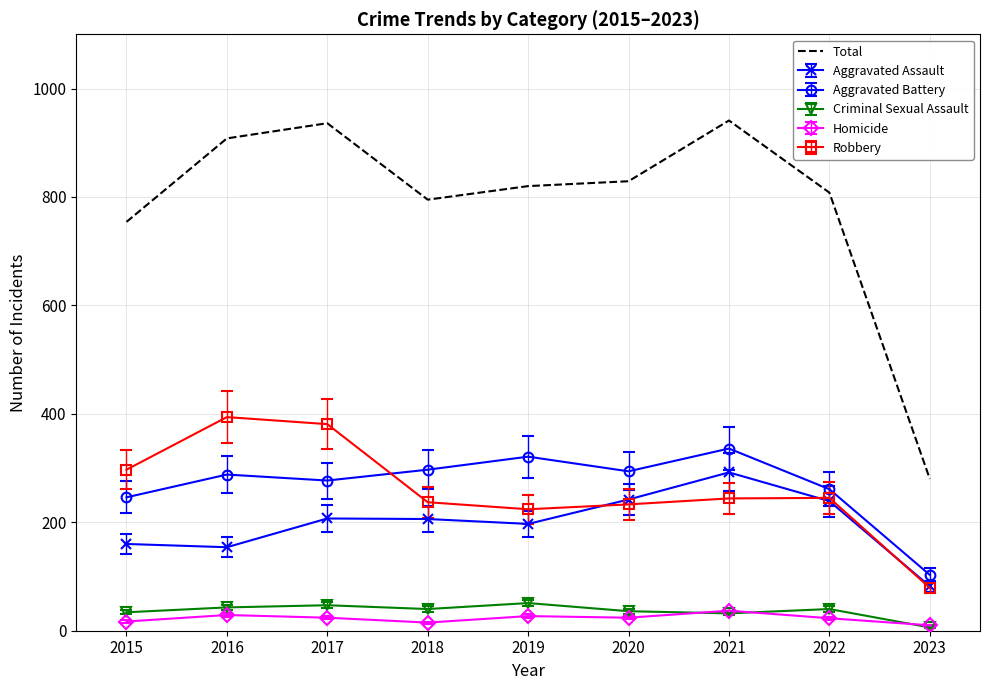

The Criminal Sexual Assault series shows 13 at 2017. True or false?

False